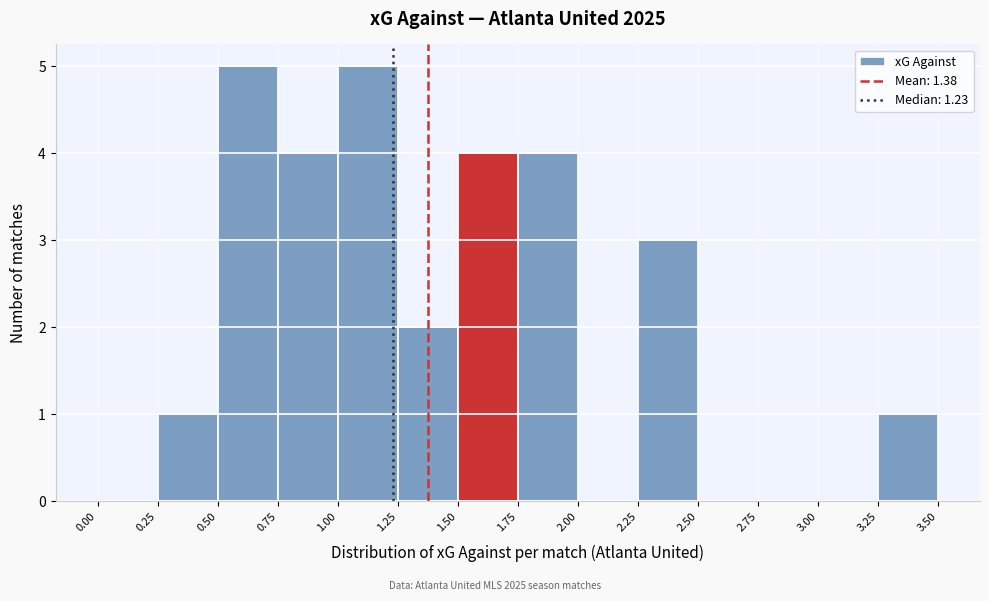

Reading left to right, transcribe this chart: for each bar, give the range it covers on the x-axis and its height. The values are not printed on the chart, so give them approximately, as read against the axis.

0.00 to 0.25: 0
0.25 to 0.50: 1
0.50 to 0.75: 5
0.75 to 1.00: 4
1.00 to 1.25: 5
1.25 to 1.50: 2
1.50 to 1.75: 4
1.75 to 2.00: 4
2.00 to 2.25: 0
2.25 to 2.50: 3
2.50 to 2.75: 0
2.75 to 3.00: 0
3.00 to 3.25: 0
3.25 to 3.50: 1